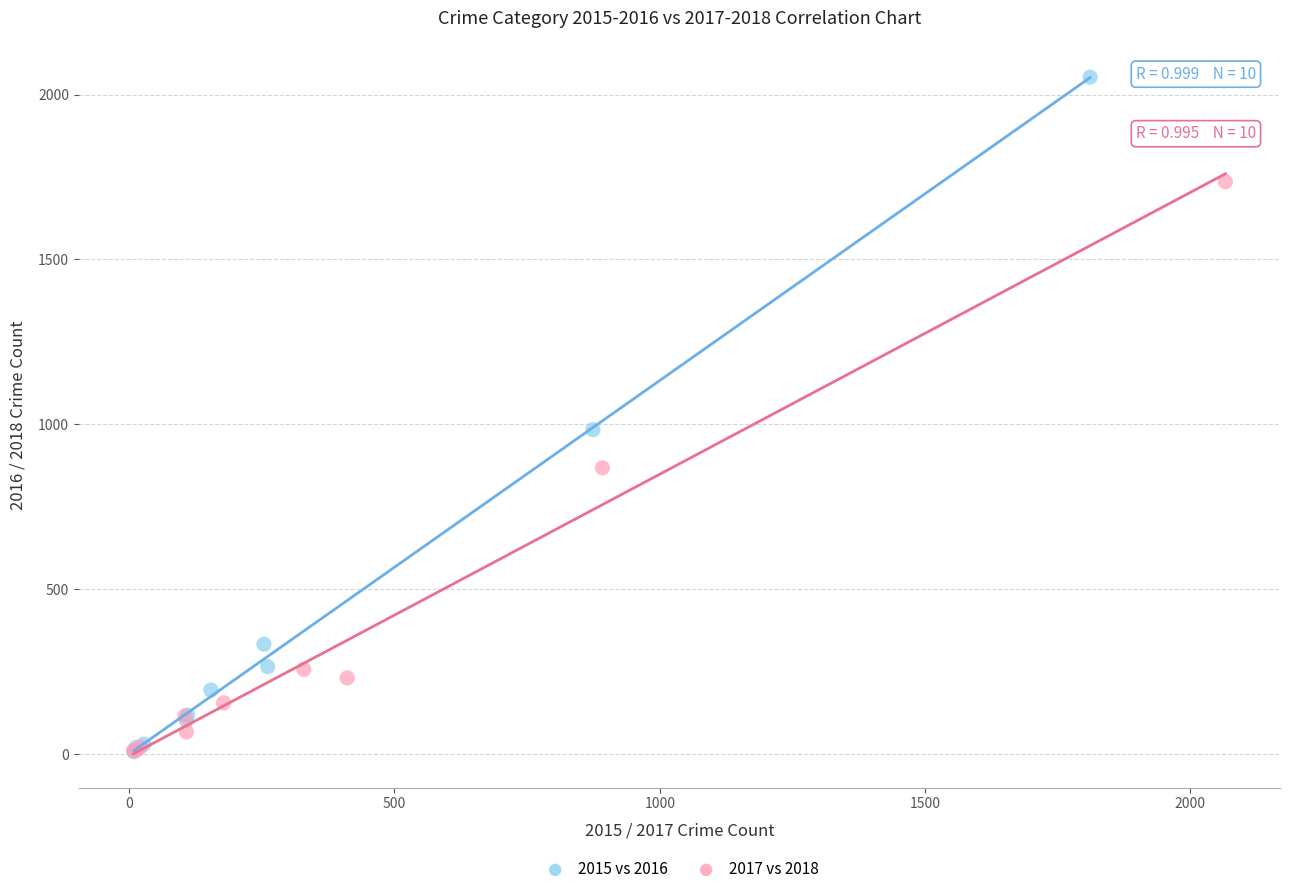

Which series reaches the maximum Y coordinate?

2015 vs 2016